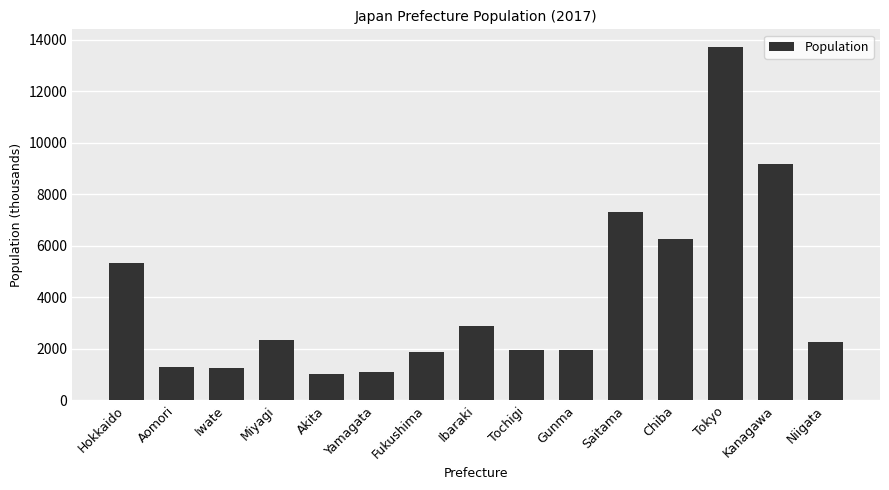

Does the chart contain stacked bars?

No